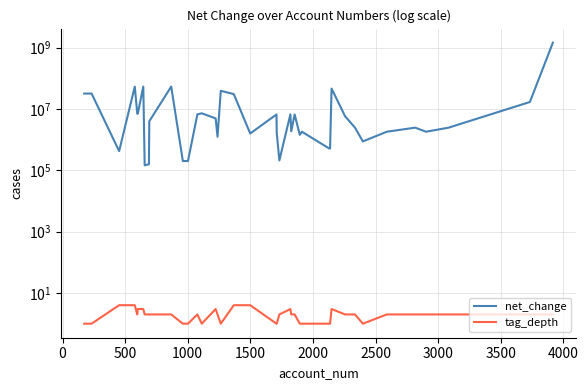

What are all the series names shown in the legend?

net_change, tag_depth